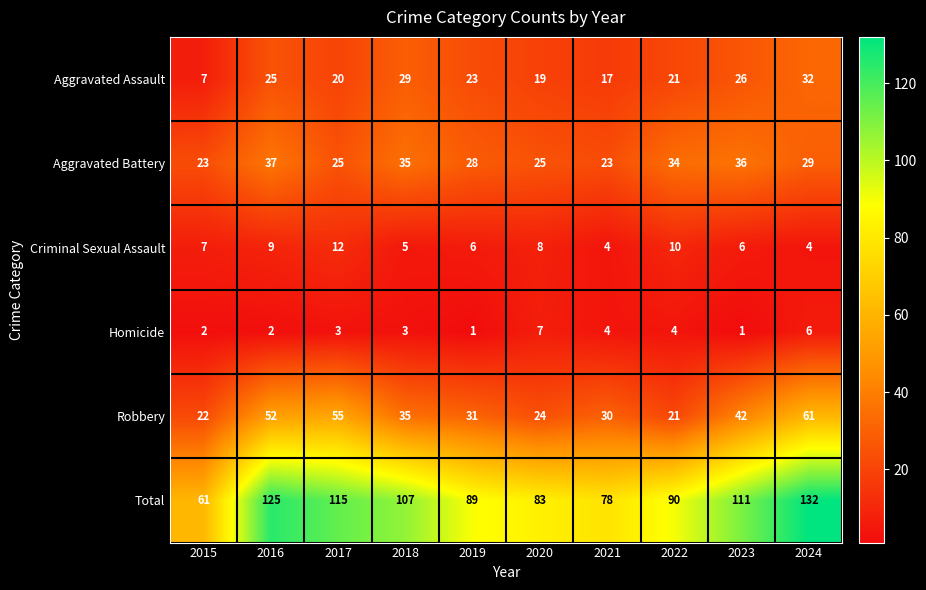

What is the maximum value shown in the chart?

132